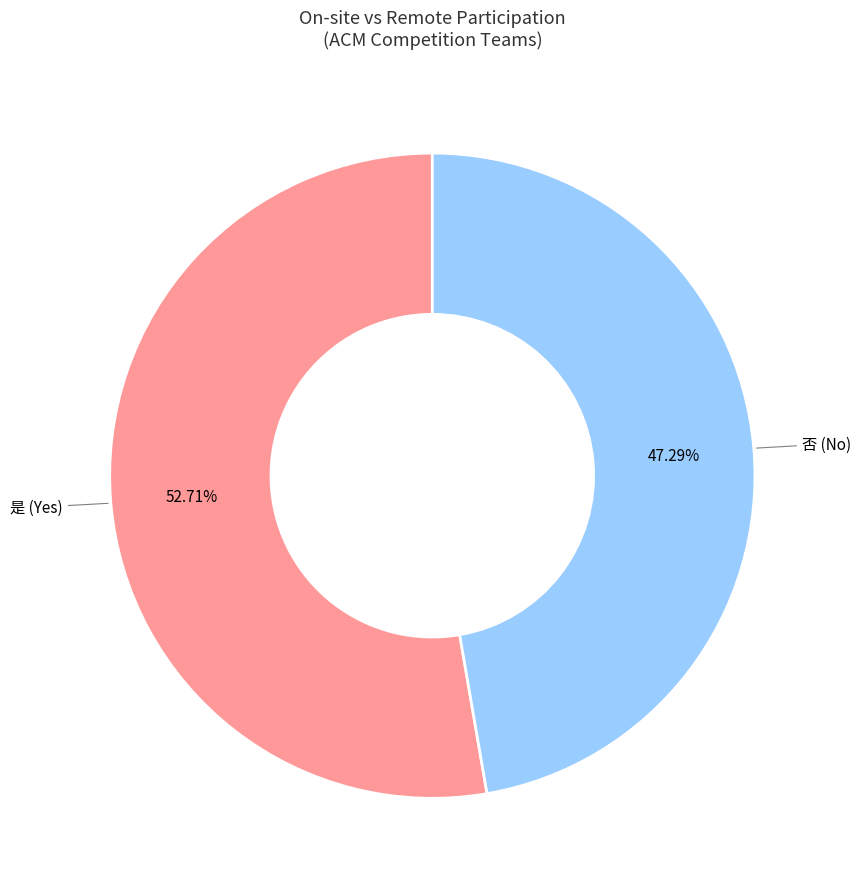

Does any single category account for the majority?

Yes